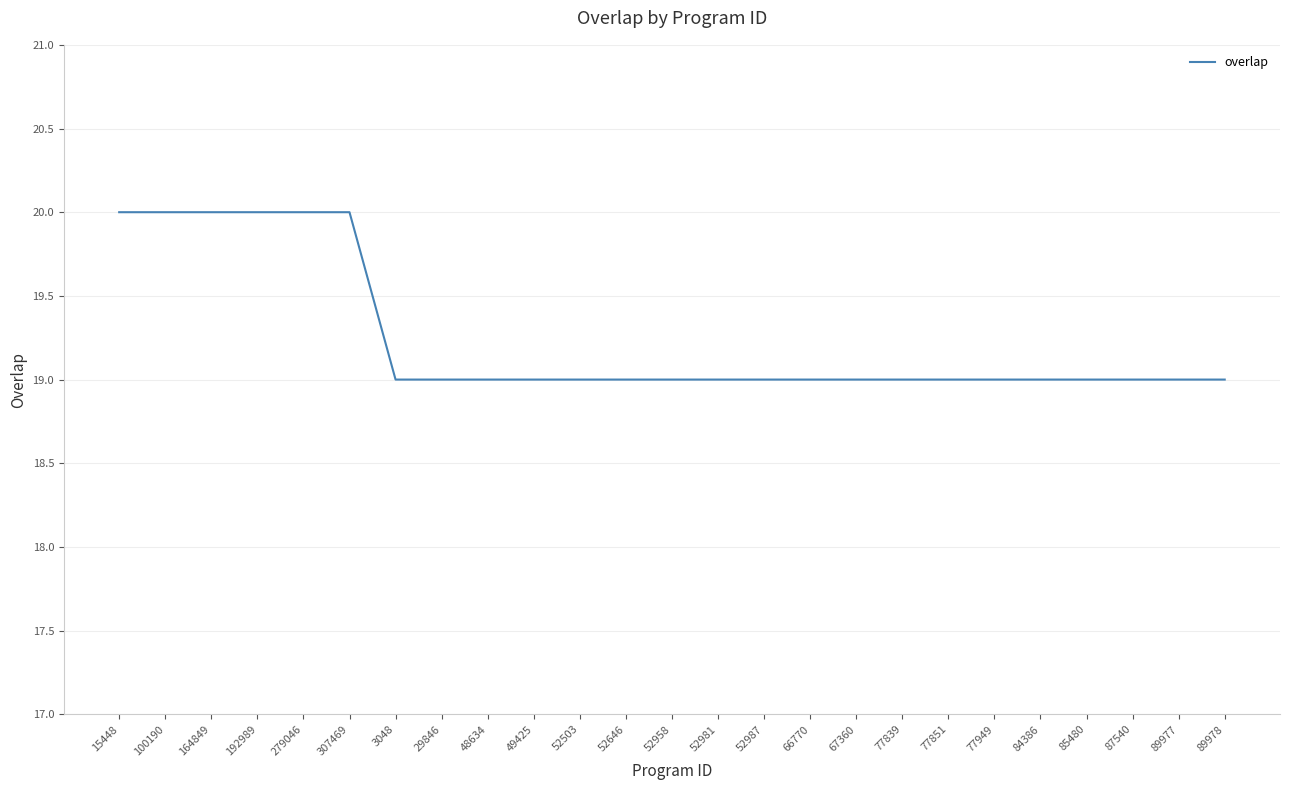

What is the minimum value shown in the chart?

19